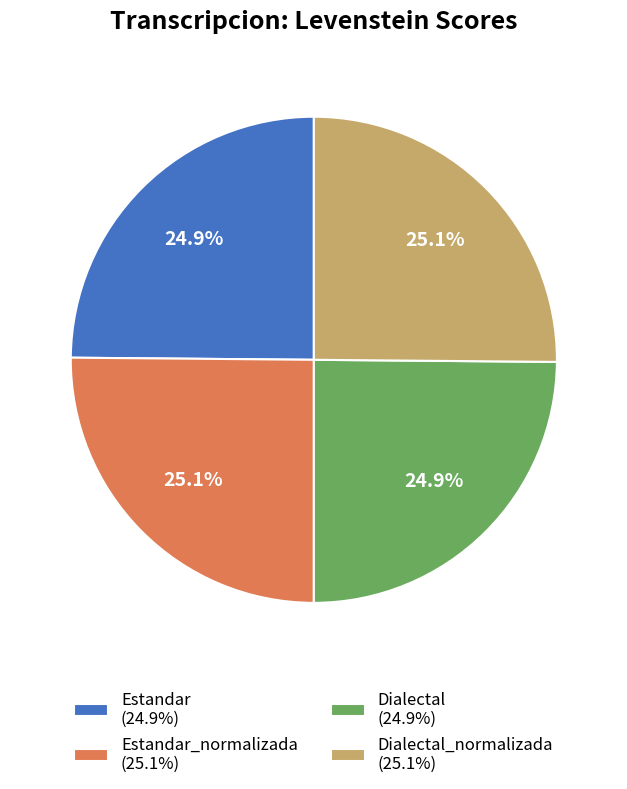

How much of the chart is everything except Dialectal (24.9%)?

75.1%